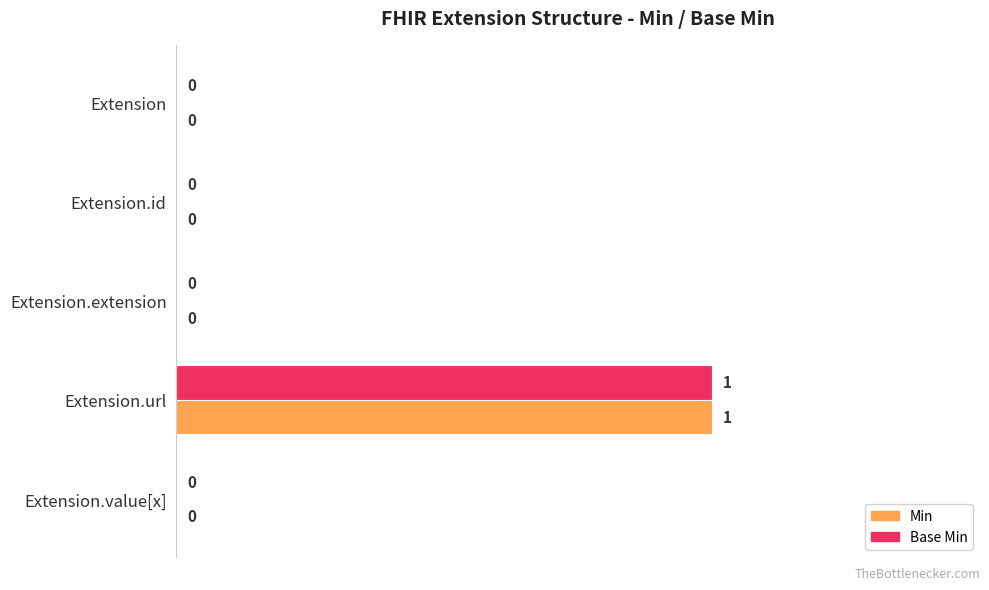

Count the number of data series in this chart.

2